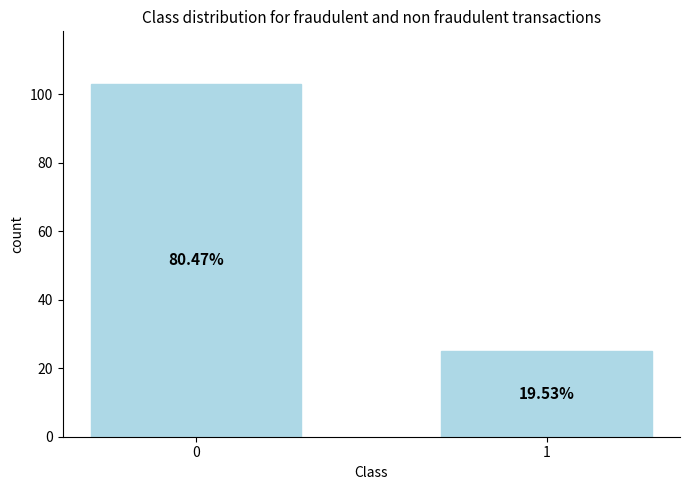

List the labels in order of value, largest first.

0, 1